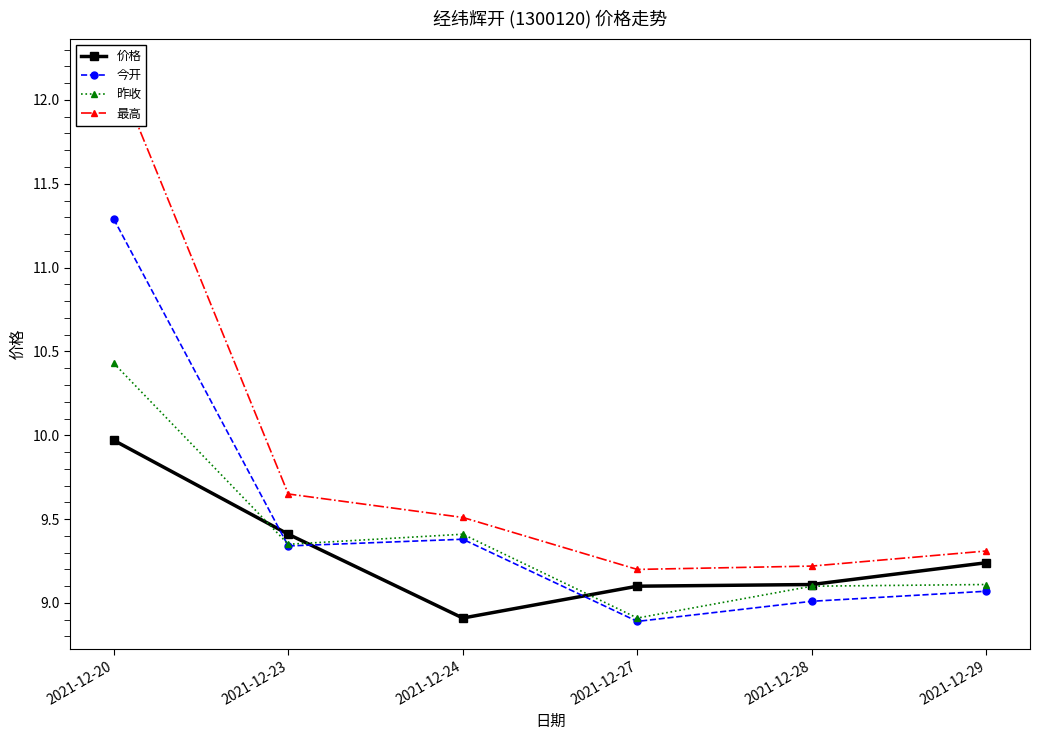

What is the maximum value for 最高?

12.2